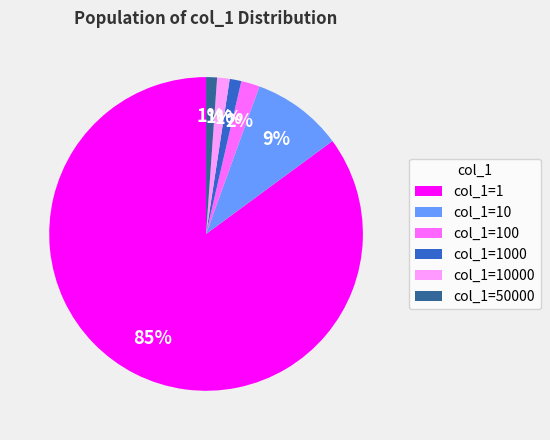

Between col_1=50000 and col_1=100, which is larger?

col_1=100